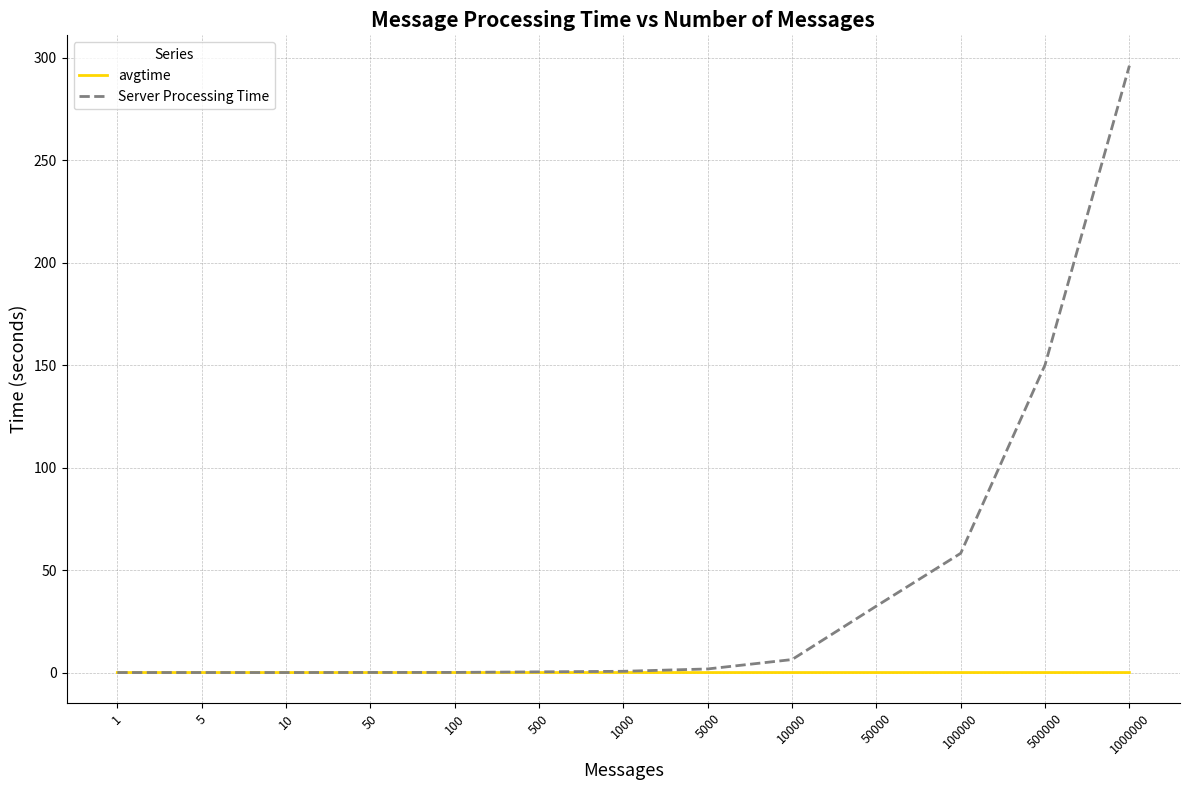

The Server Processing Time series shows 32.4 at 50000. True or false?

True